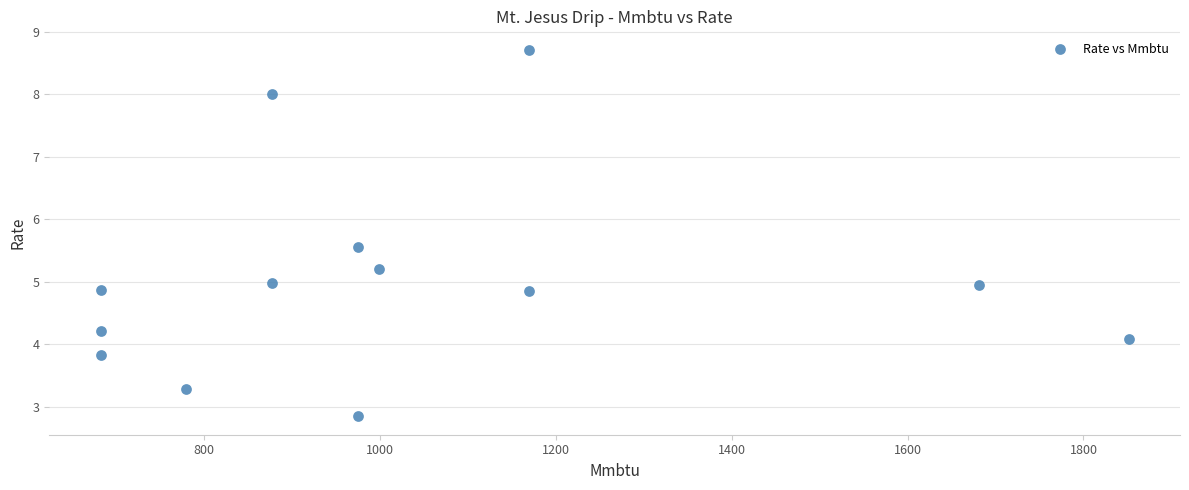

What is the range of Y values (max minus min)?

5.9